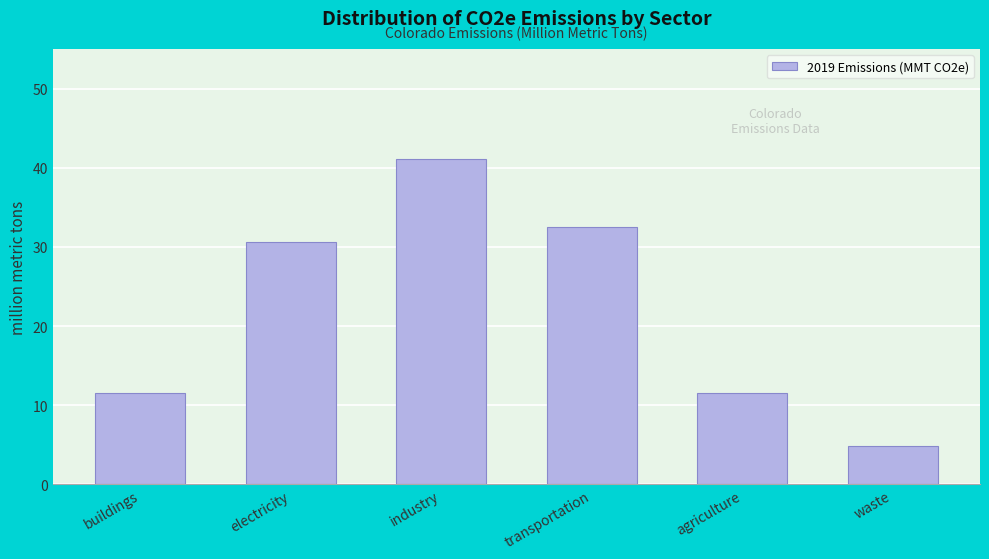

What is the label of the 2nd bar from the right?

agriculture